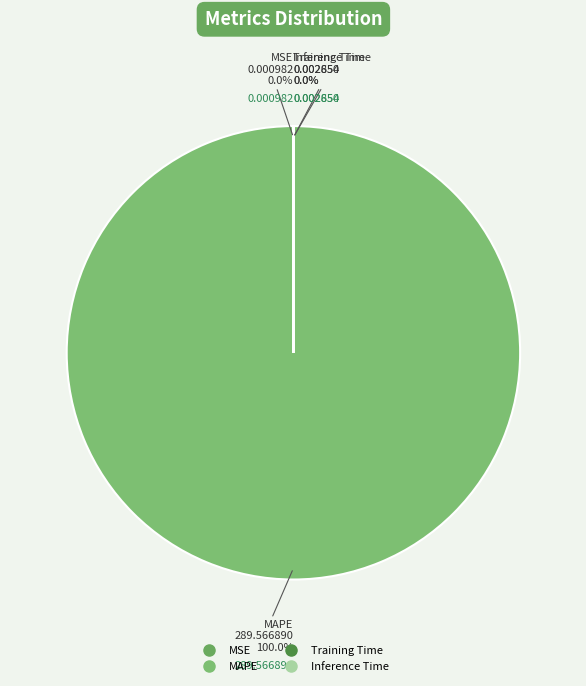

Rank the categories by value from highest to lowest.

MAPE, Training Time, Inference Time, MSE